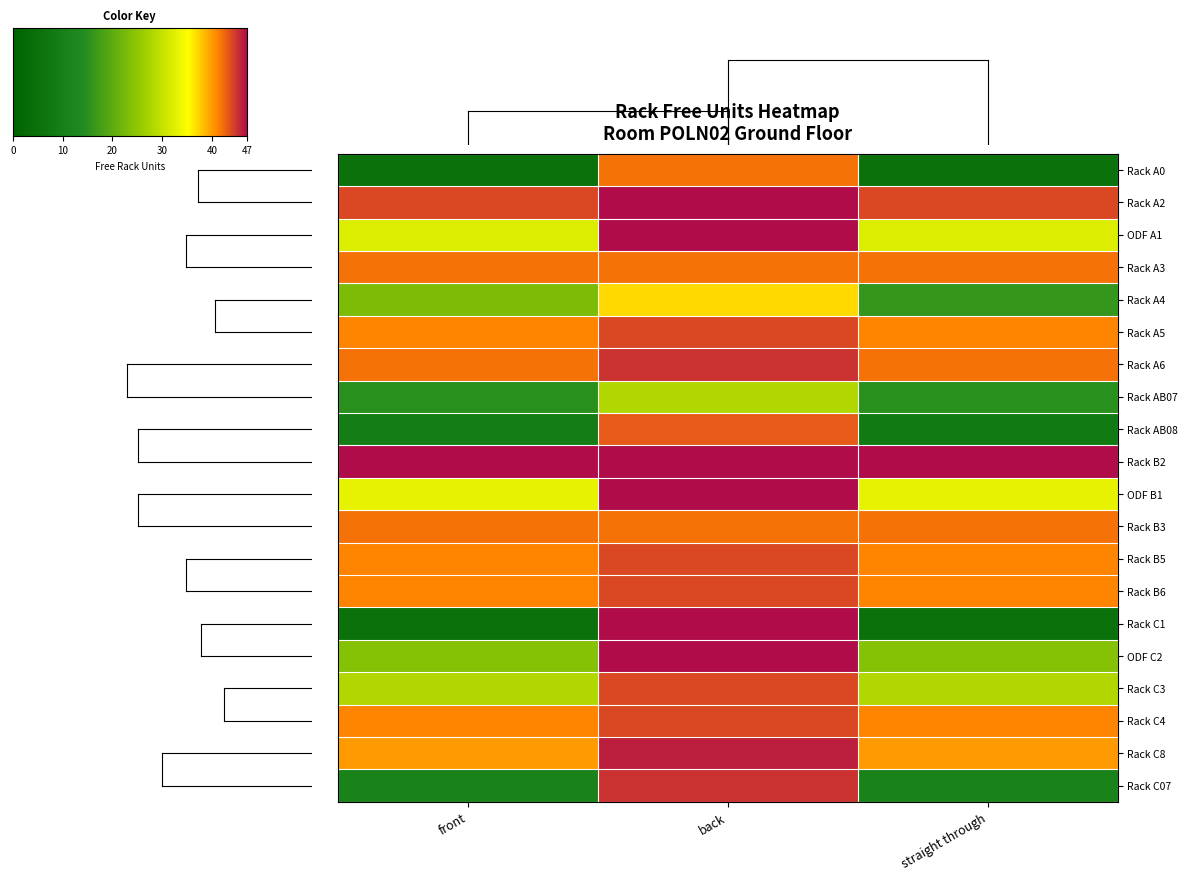

At which label is Rack B6 closest to 42?

front